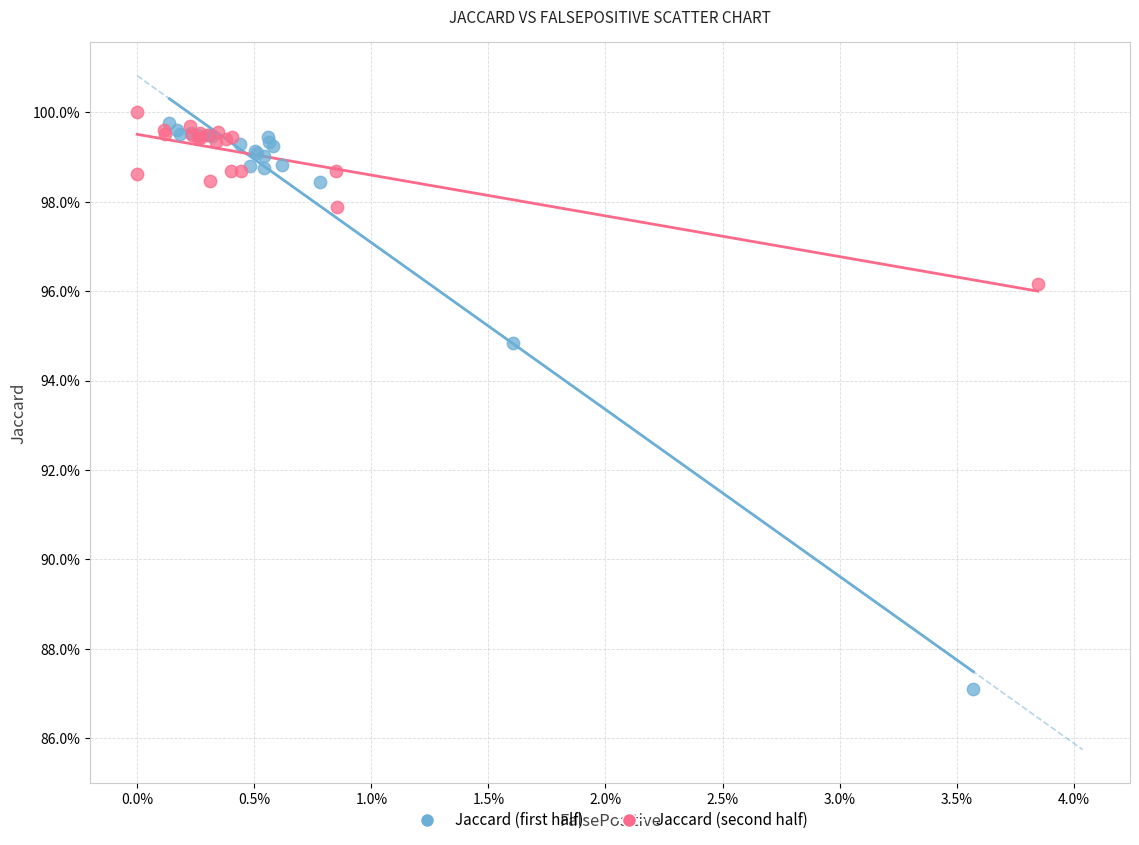

What are all the series names shown in the legend?

Jaccard (first half), Jaccard (second half)